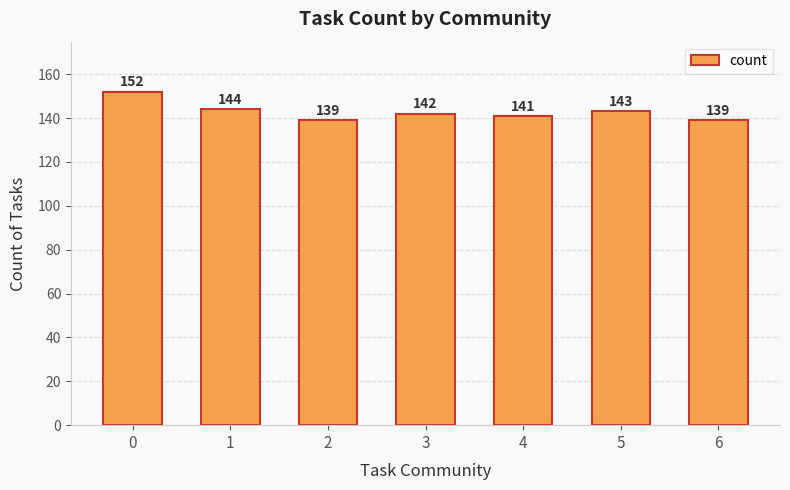

What is the difference between the maximum and minimum values?

13